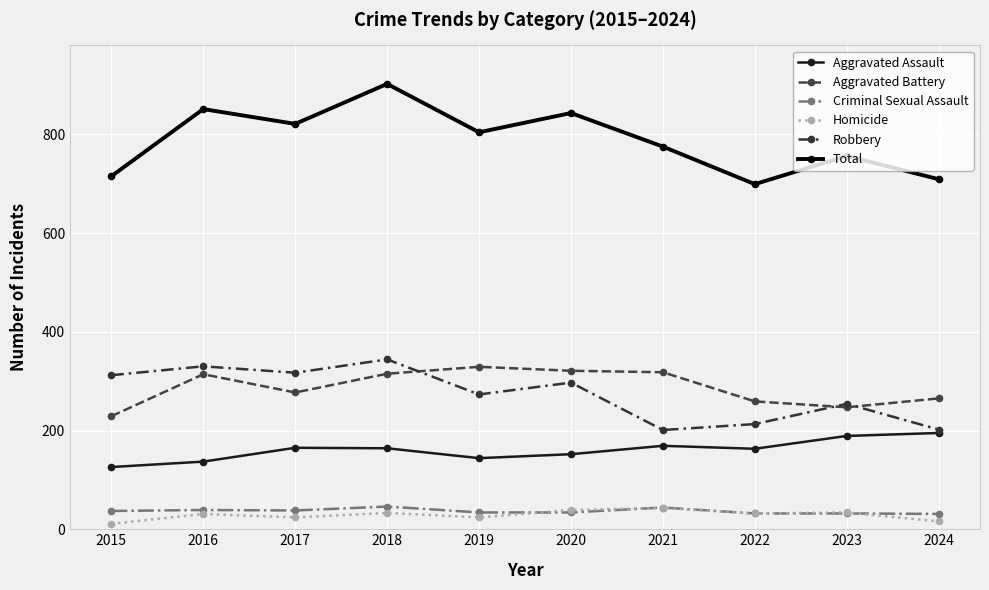

Reading right to left, list all the values displayed in this chart.

Aggravated Assault: 195	189	163	169	152	144	164	165	137	126
Aggravated Battery: 265	247	259	318	321	329	315	277	314	229
Criminal Sexual Assault: 31	32	32	44	34	34	46	38	39	37
Homicide: 16	34	32	43	39	24	33	24	31	11
Robbery: 202	254	213	201	297	273	344	317	330	312
Total: 709	756	699	775	843	804	902	821	851	715